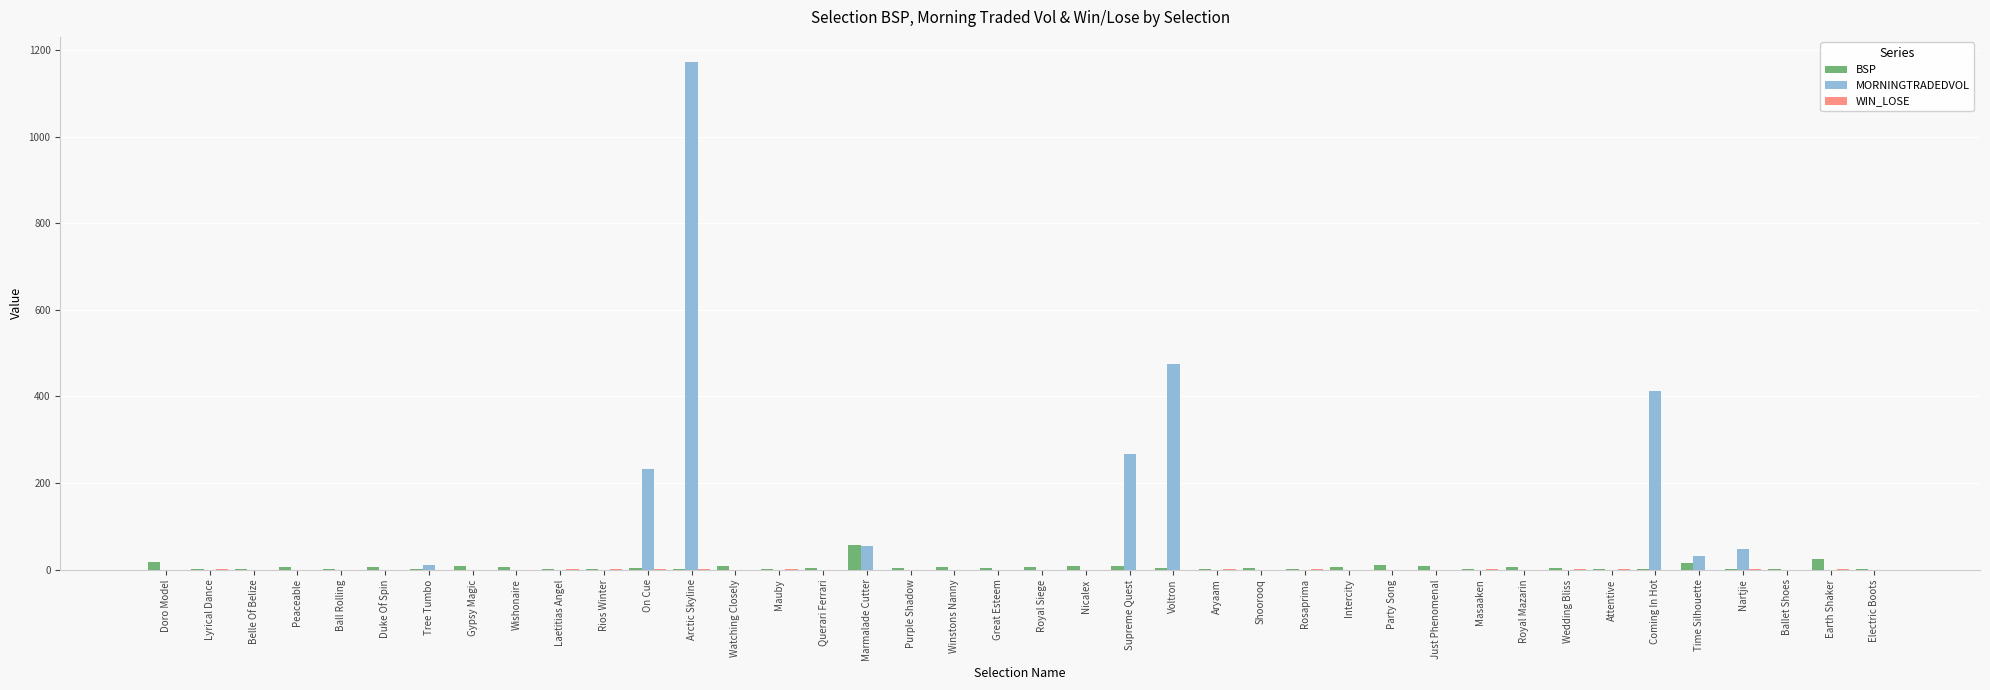

What is the sum of all MORNINGTRADEDVOL values?

2705.7